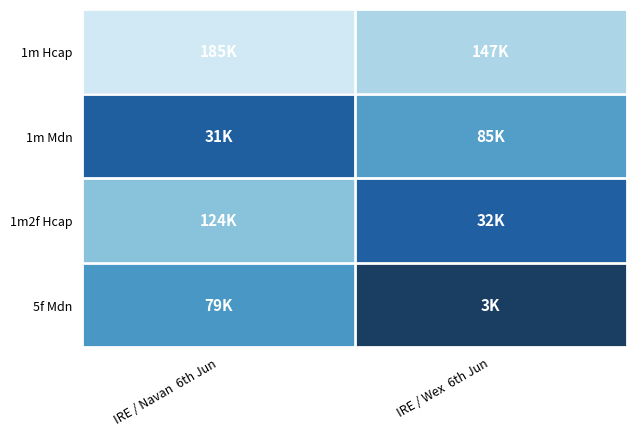

At how many categories does at least one series exceed 0?

2